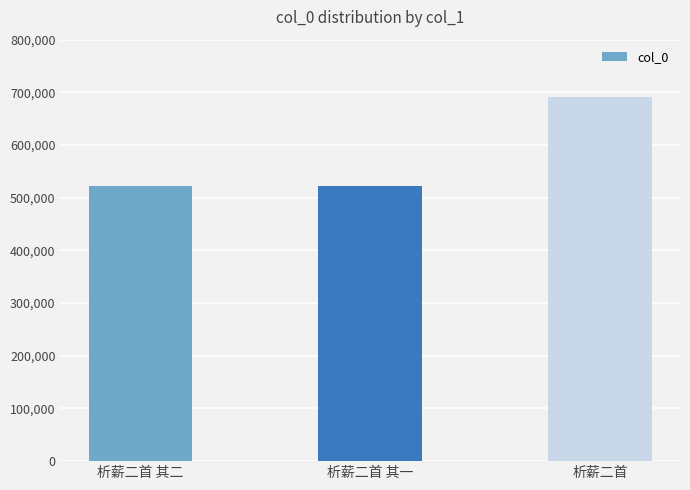

What is the sum of the values at 析薪二首 其一 and 析薪二首 其二?

1045197